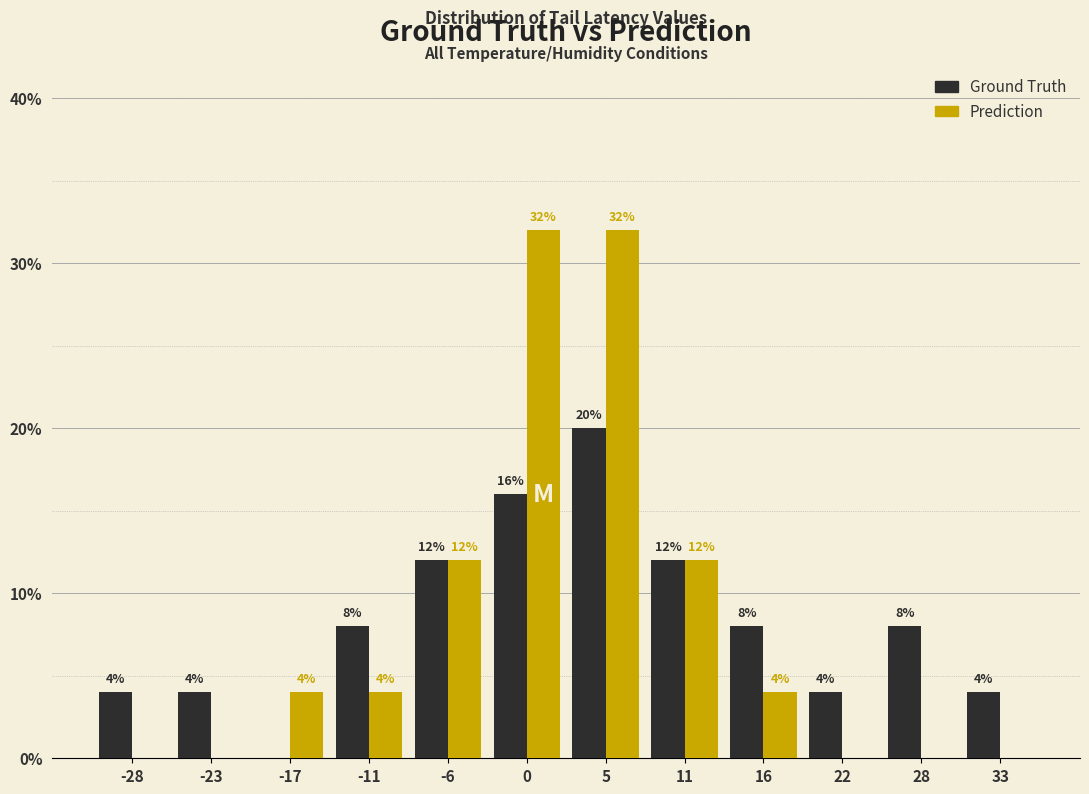

In the Ground Truth series, which range on the x-axis has the tallest bar?

3 to 8